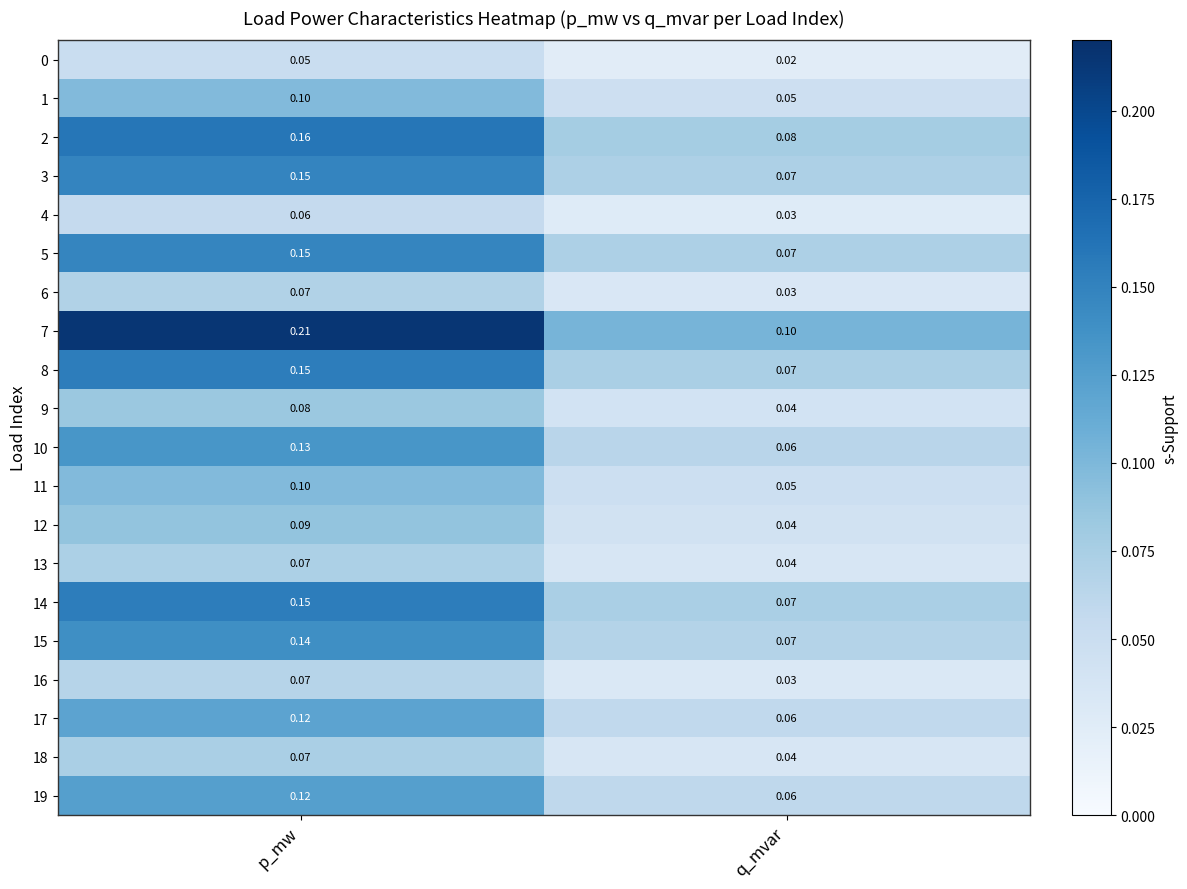

List the labels in order of 9 value, smallest first.

q_mvar, p_mw